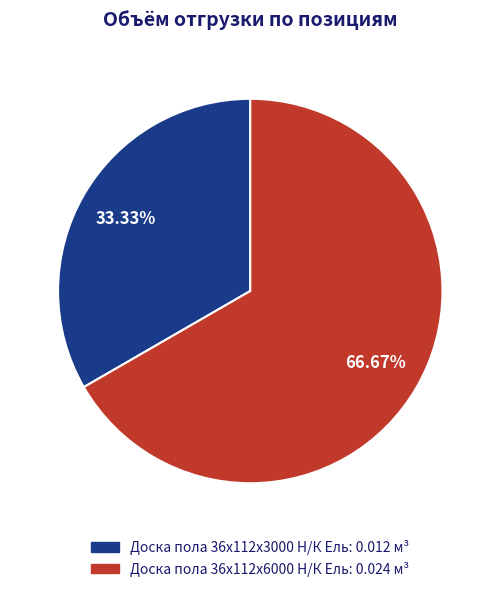

The Доска пола 36x112x6000 Н/К Ель slice represents 75% of the pie. True or false?

False